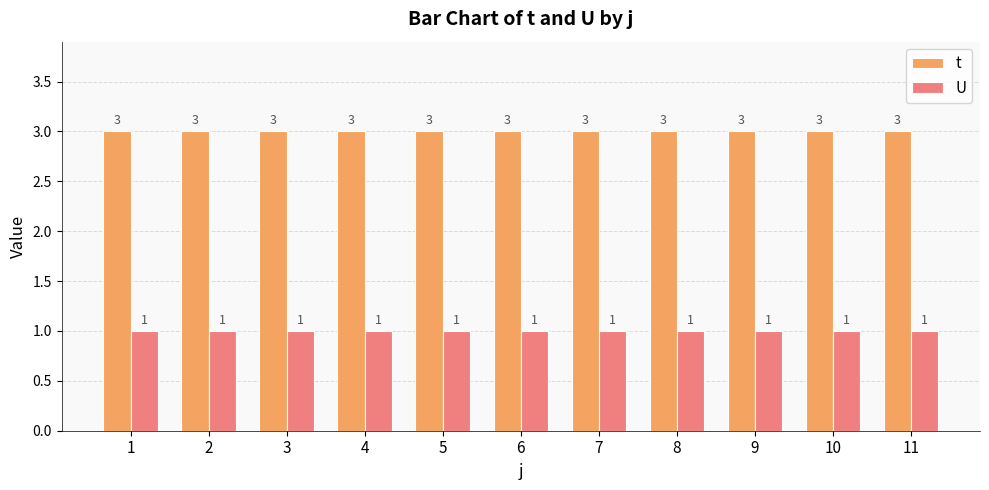

What is the spread (max minus min) of values at 4?

2